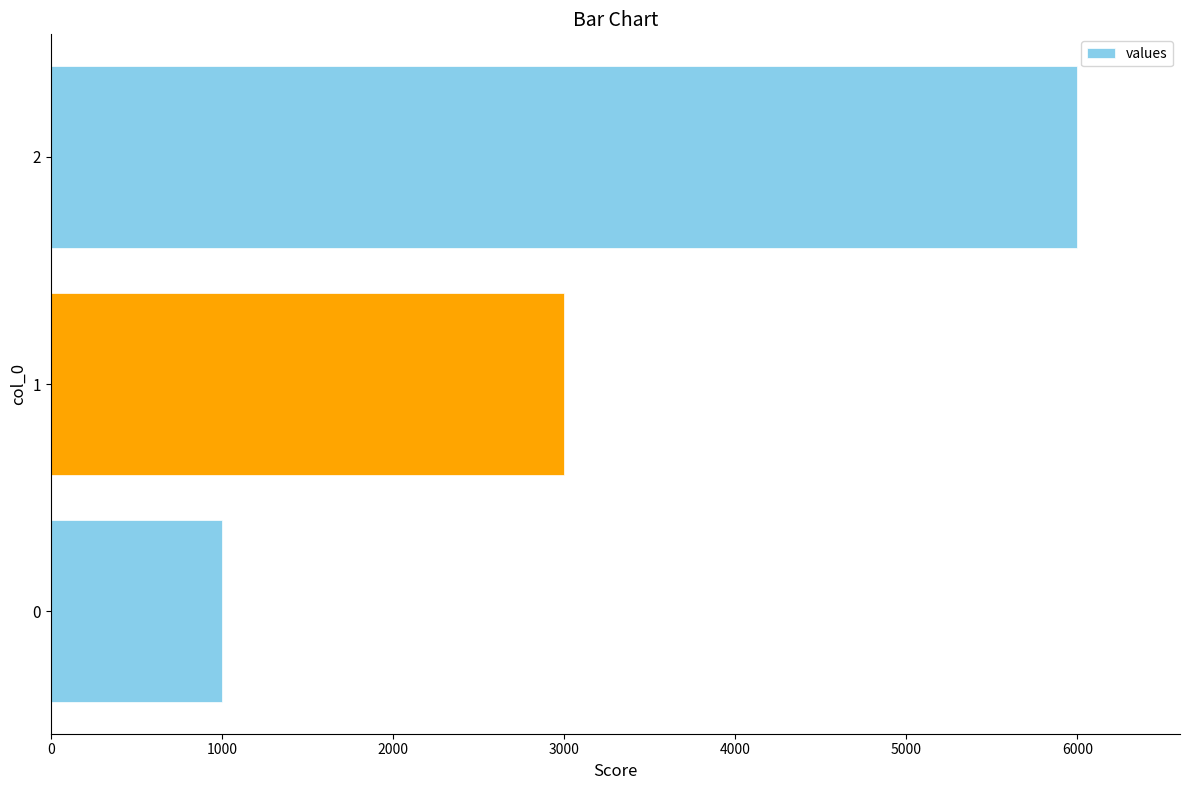

Reading bottom to top, list all the values displayed in this chart.

0=1000	1=3000	2=6000